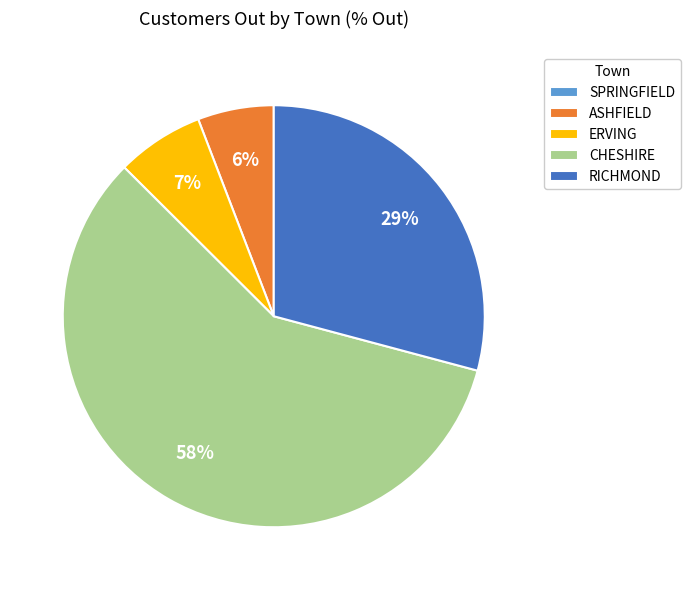

True or false: RICHMOND accounts for 42% of the total.

False